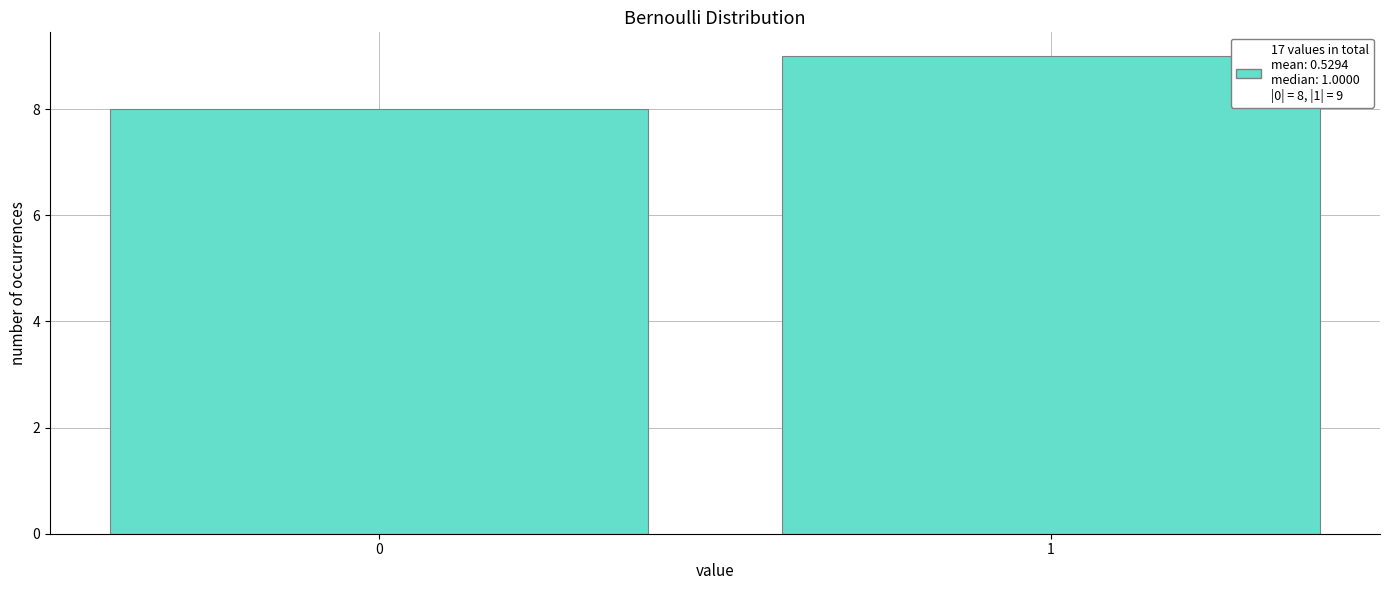

Reading left to right, list all the values displayed in this chart.

8	9